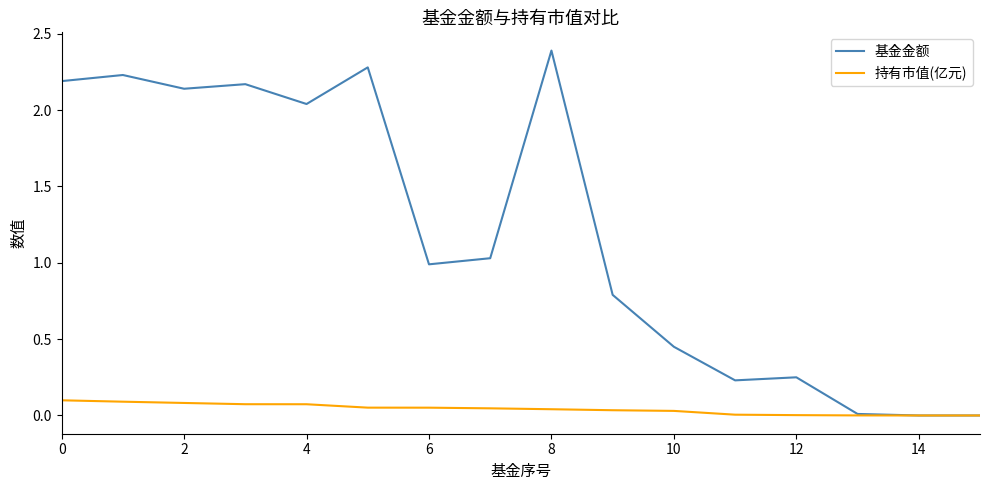

What is the sum of all 基金金额 values?

19.2